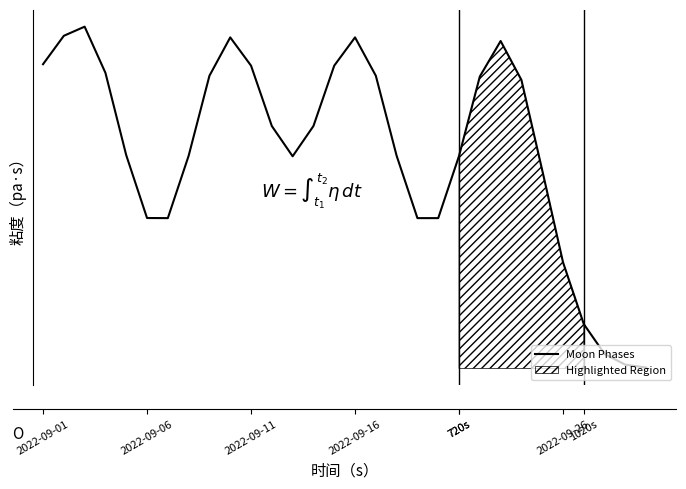

How many points are higher than both their immediate neighbors (excluding endpoints)?

4